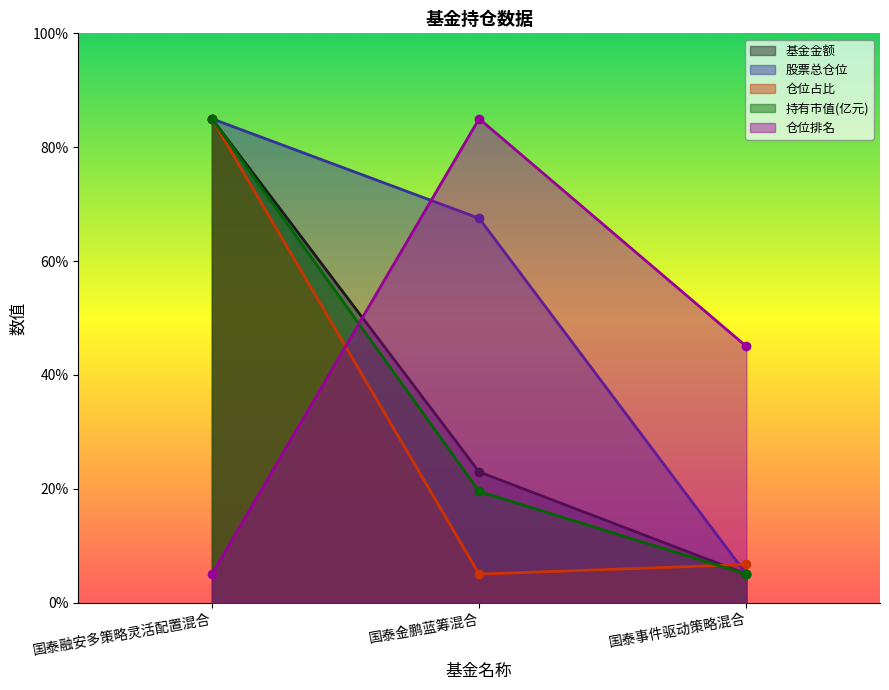

Count the number of categories in the chart.

3